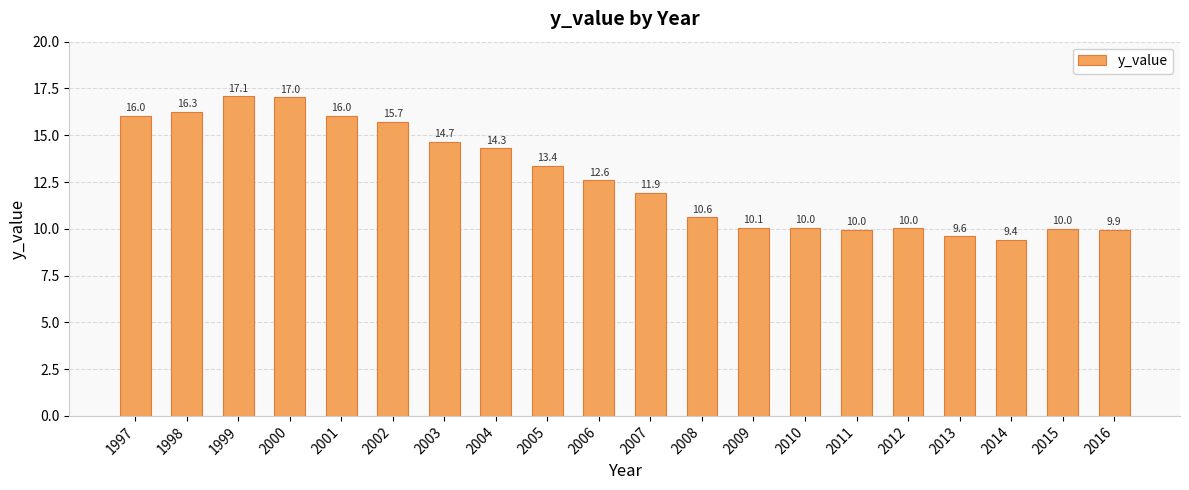

Are the bars horizontal?

No